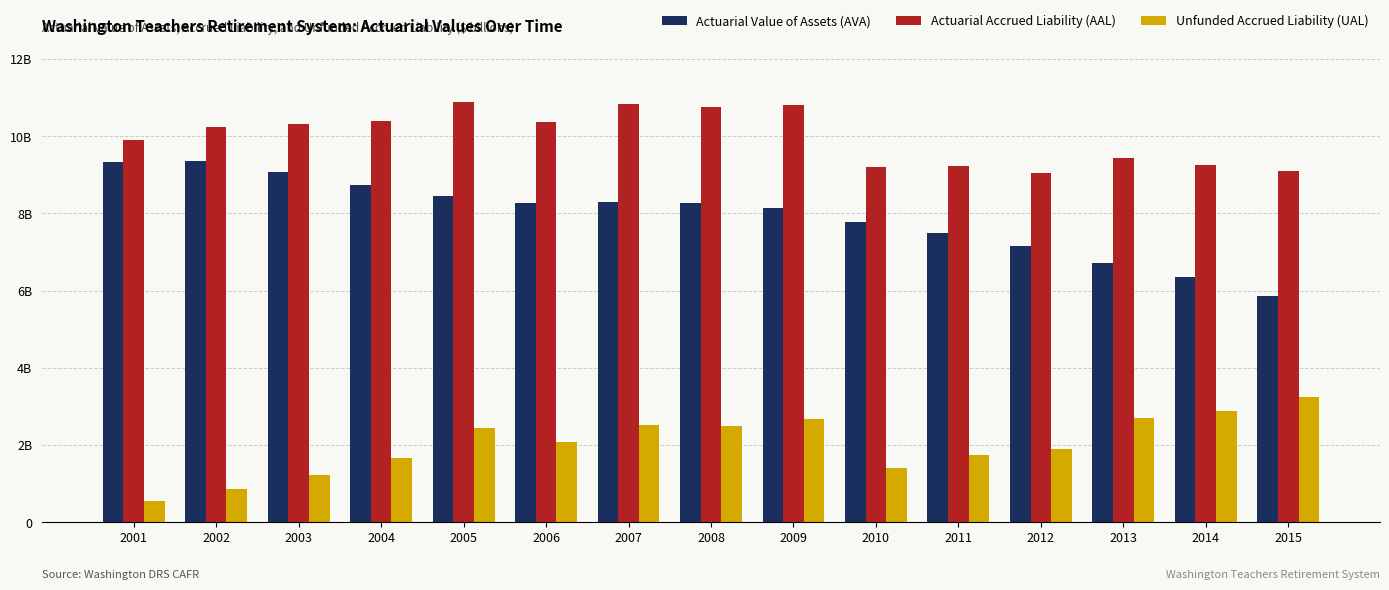

Which series has the largest total across all categories?

Actuarial Accrued Liability (AAL)